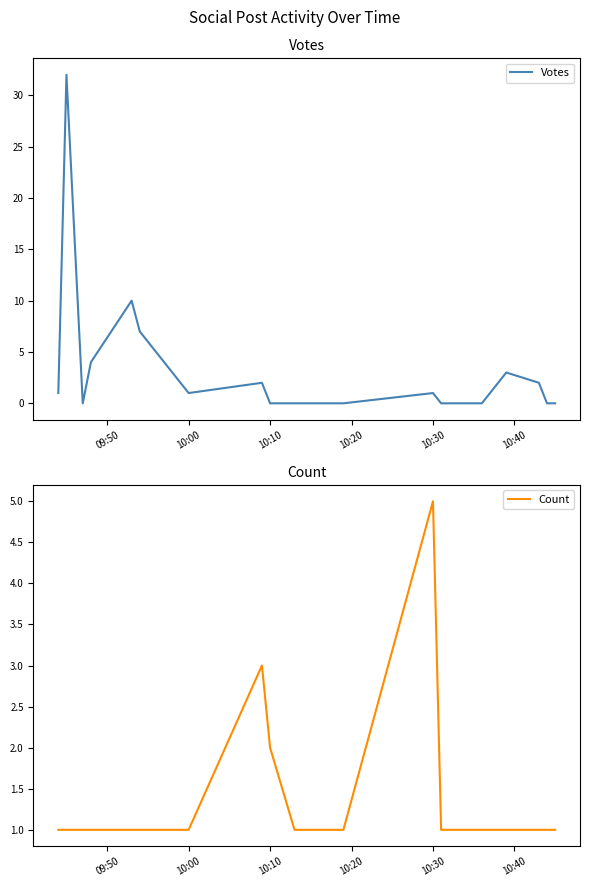

How many Count values are between 1 and 2?

18